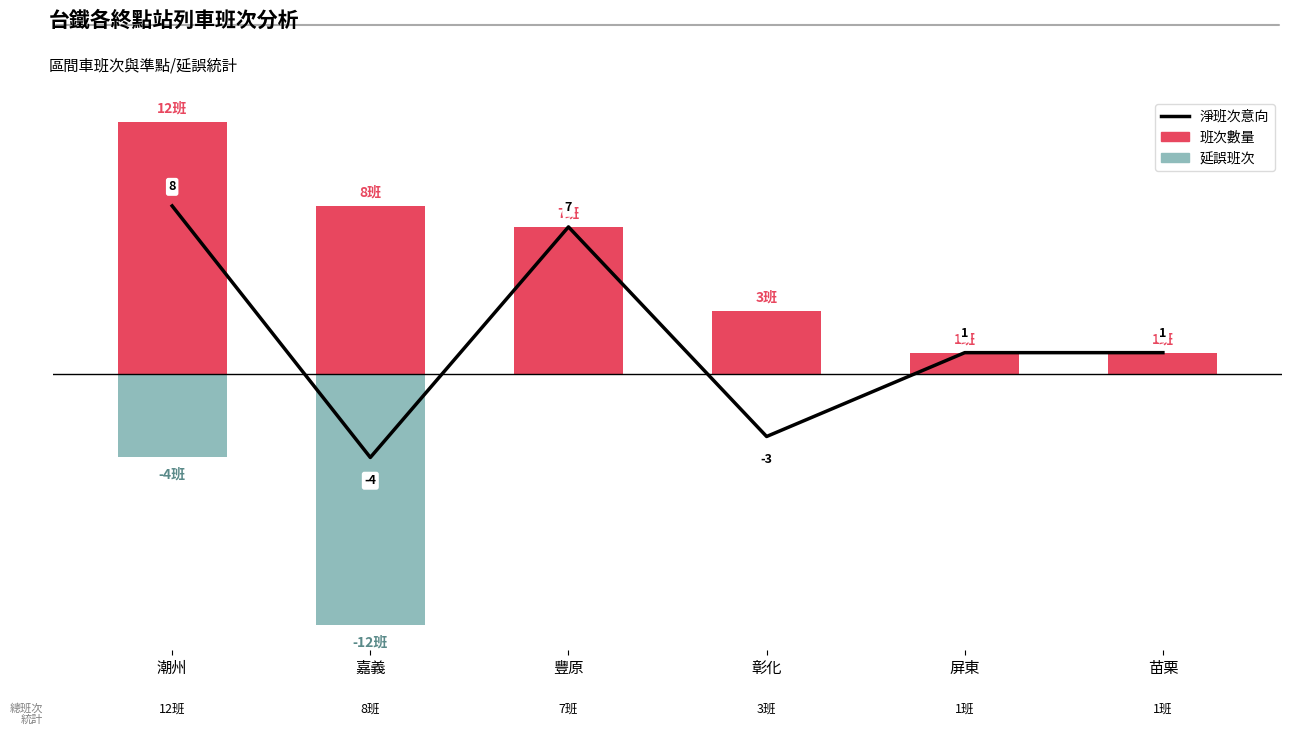

Between 豐原 and 苗栗, which series saw the biggest shift?

淨班次意向